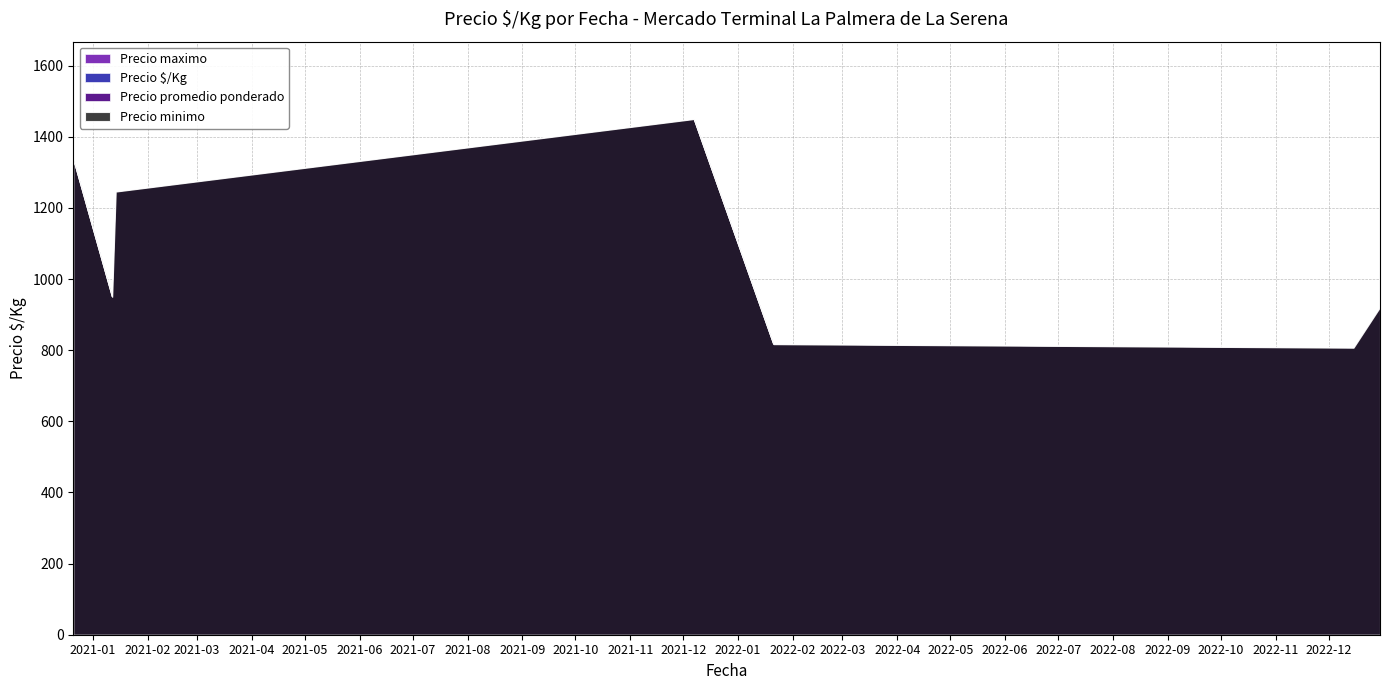

What is the difference between the maximum and minimum values in the Precio minimo series?

1125